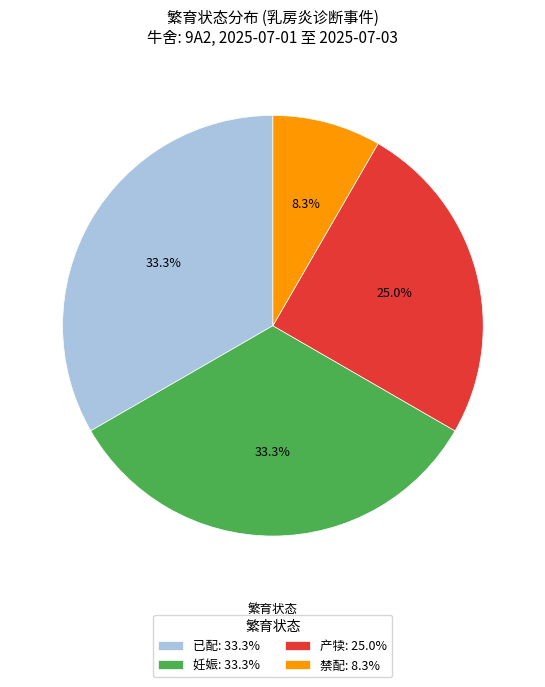

What portion of the pie excludes 禁配?

91.7%